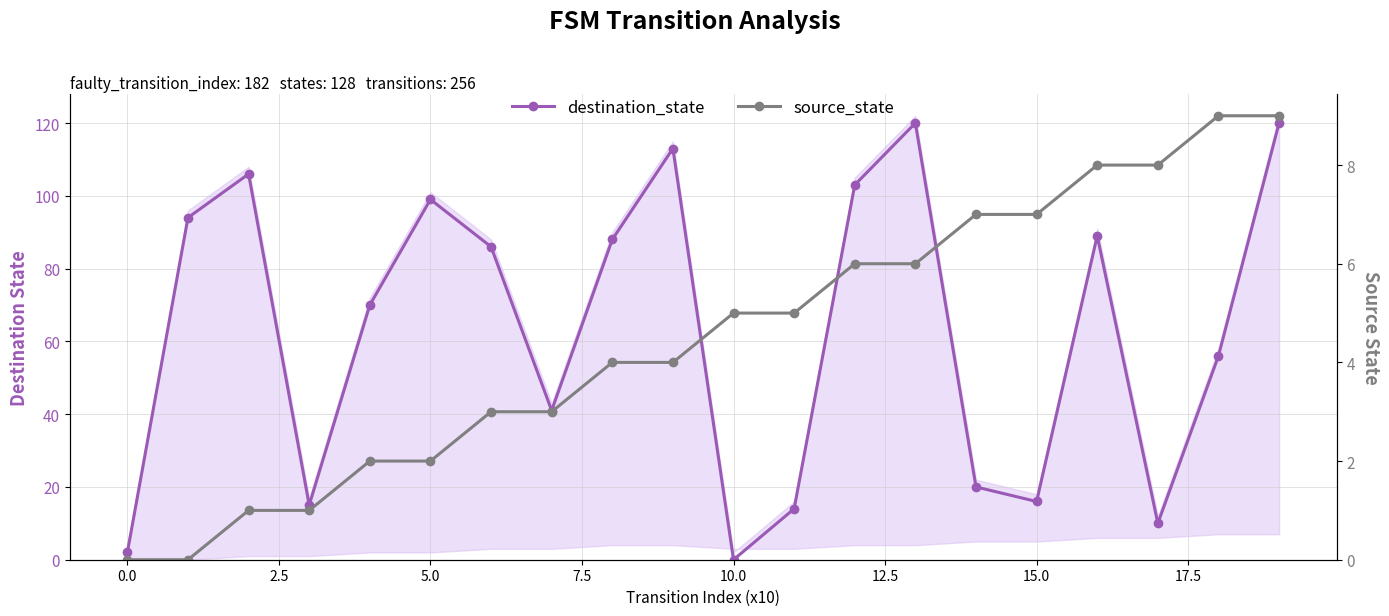

Does the chart have visible grid lines?

Yes